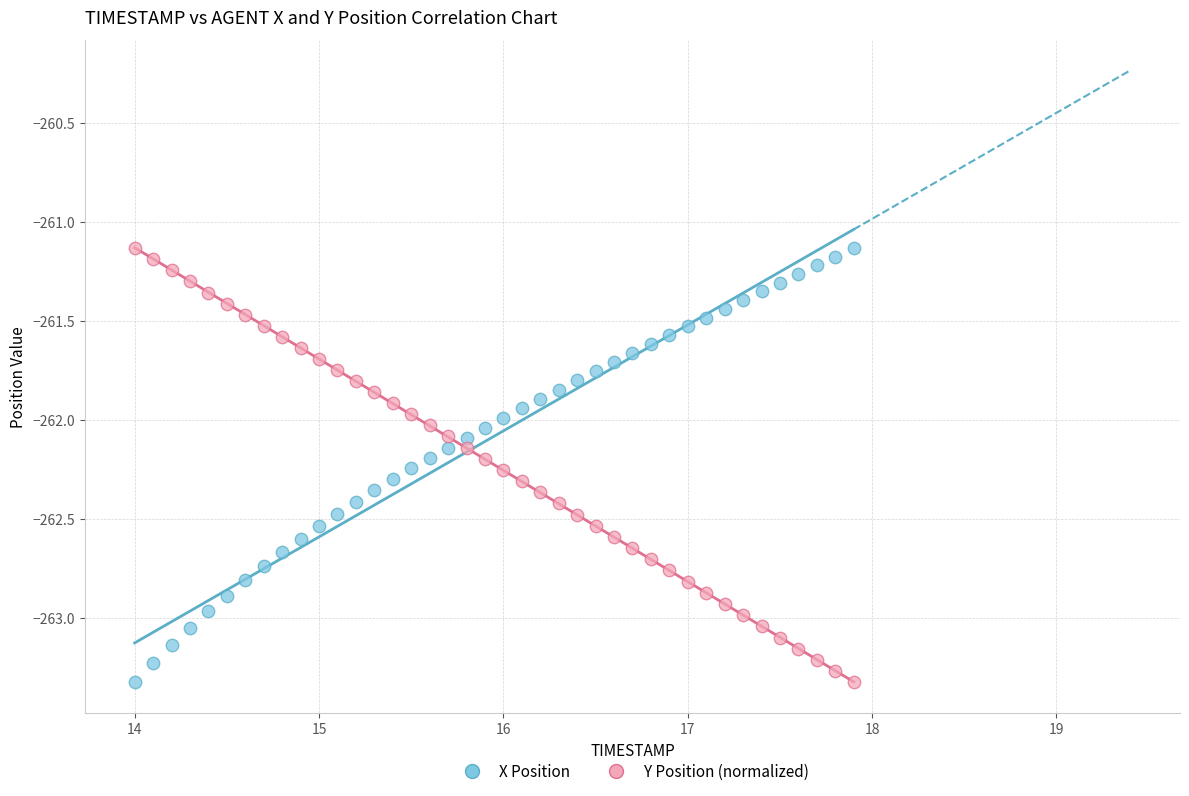

Across all data points, what is the range of X values (max minus min)?

3.9